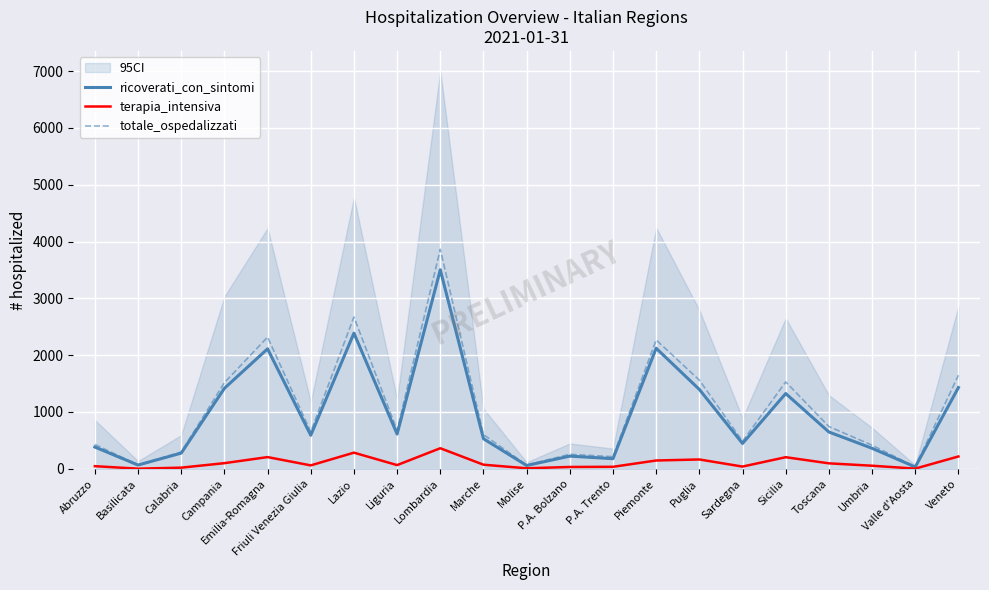

What is the label of the 20th point from the right?

Basilicata